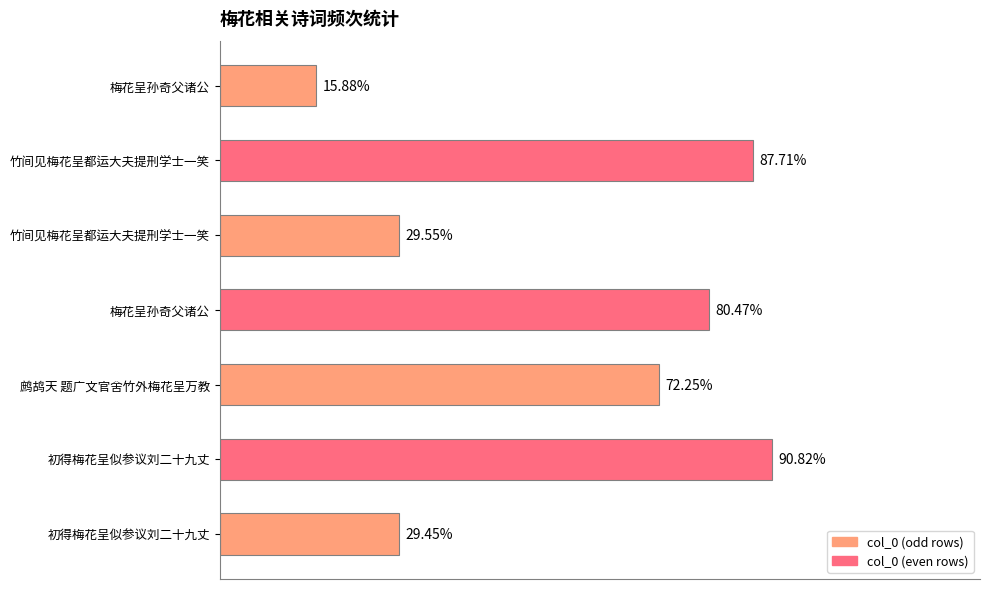

Does the chart contain stacked bars?

No